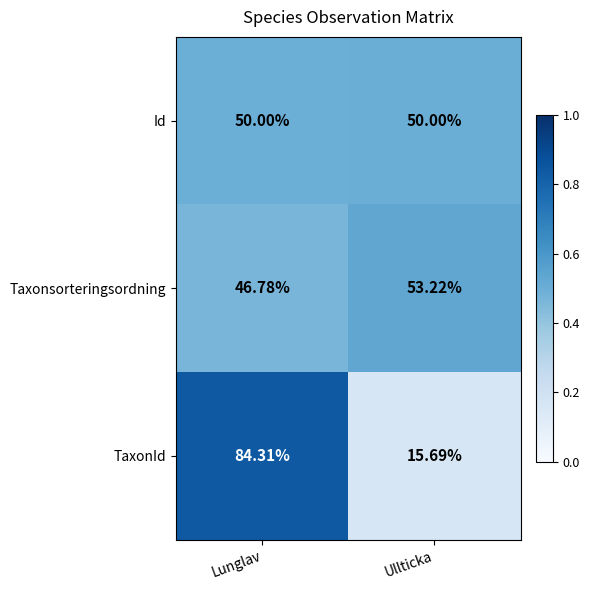

Which series changed the most between Lunglav and Ullticka?

TaxonId